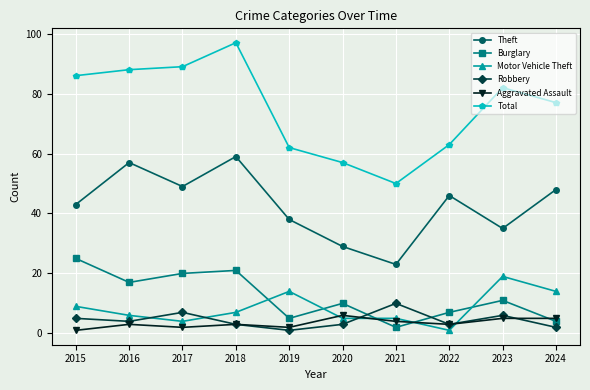

What is the total value across all series at 2017?

171